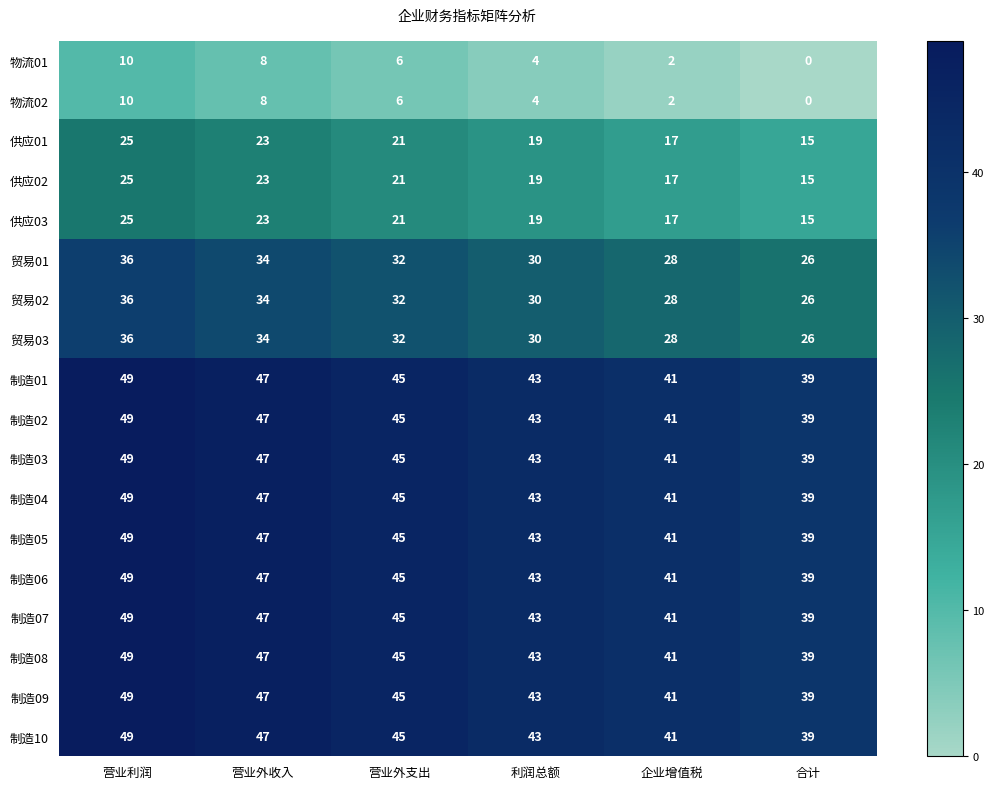

Is it true that 制造02 equals 22 at 利润总额?

False